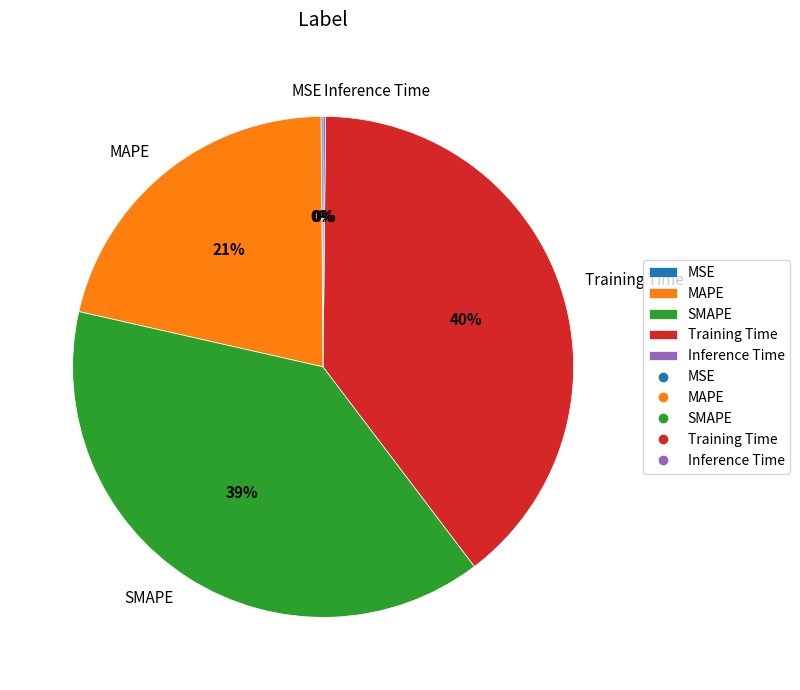

What percentage is the MAPE slice, to the nearest percent?

21%